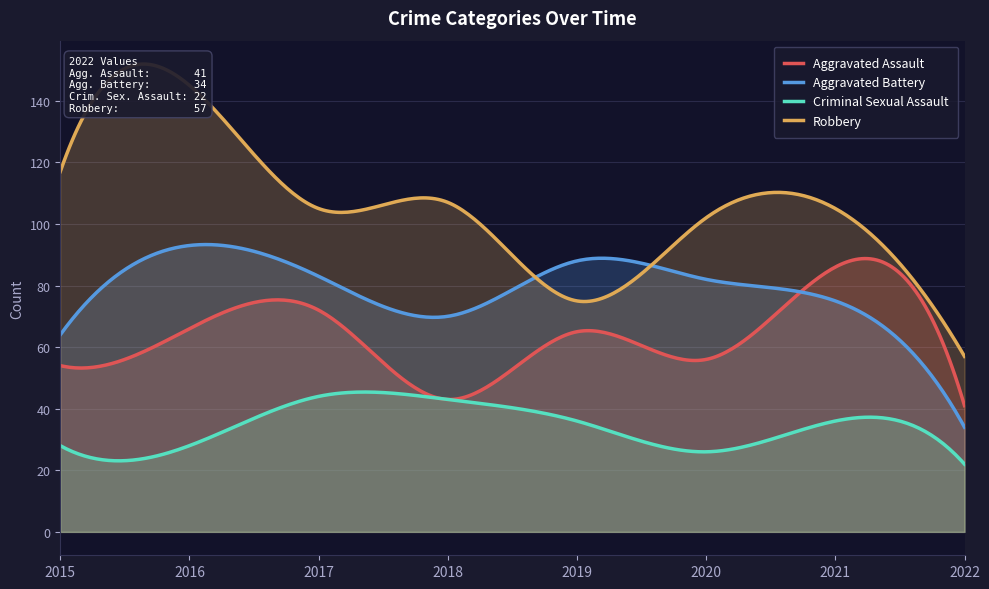

The value of Criminal Sexual Assault at 2016 is 43. True or false?

False